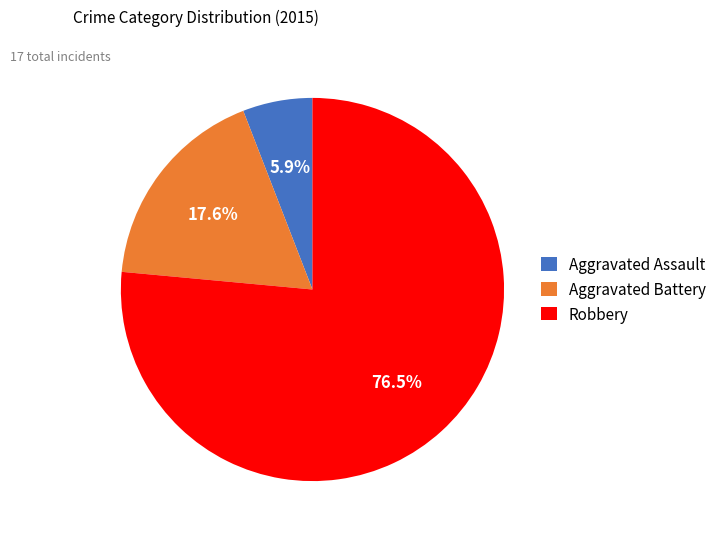

What percentage is the Aggravated Assault slice, to the nearest percent?

6%